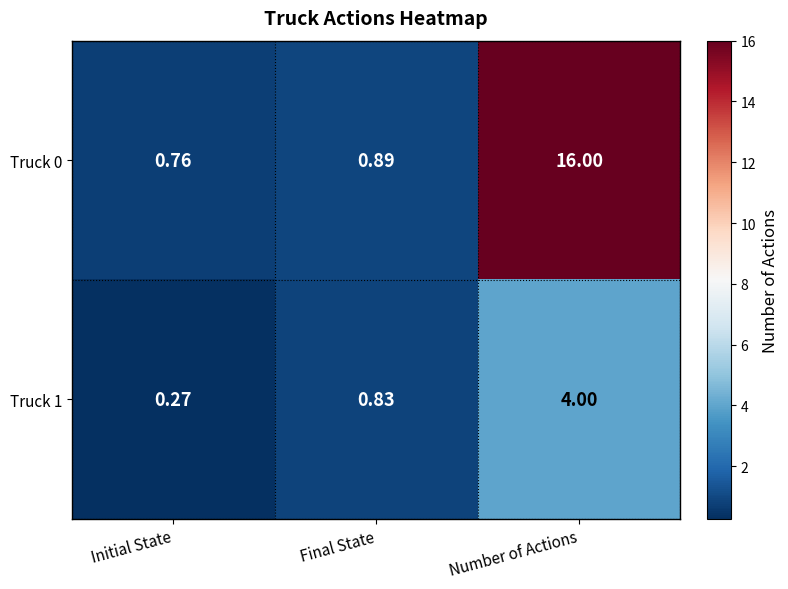

Is the value of Truck 1 at Final State greater than the value of Truck 0 at Initial State?

Yes